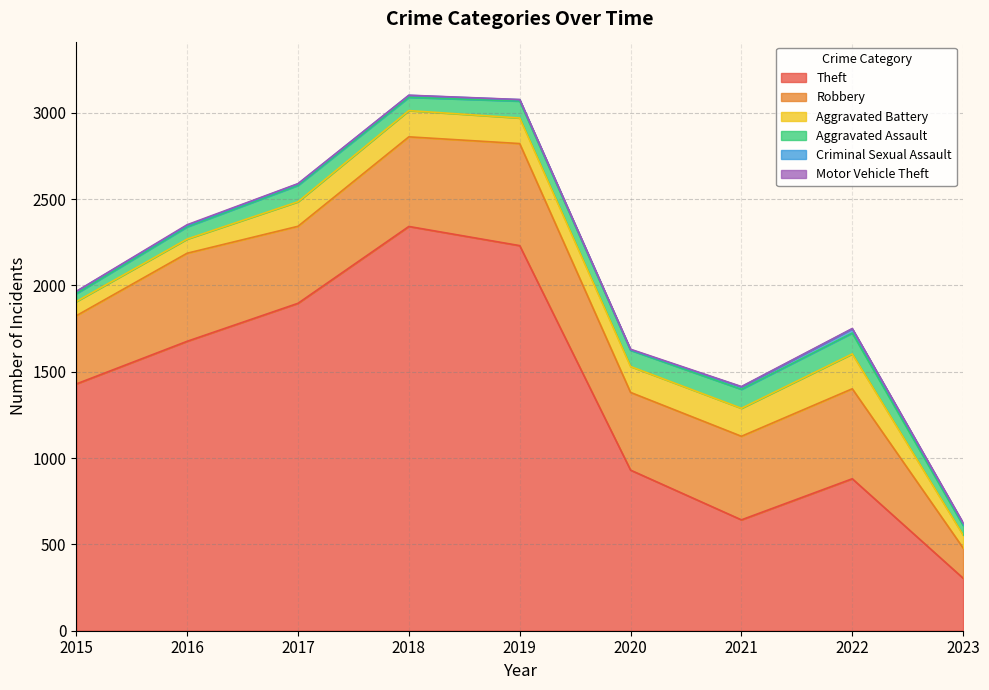

Reading left to right, list all the values displayed in this chart.

Theft: 1429	1676	1896	2341	2230	930	642	880	304
Robbery: 395	510	446	519	591	450	484	521	175
Aggravated Battery: 82	82	142	152	148	150	162	202	75
Aggravated Assault: 46	71	95	77	98	94	110	121	56
Criminal Sexual Assault: 12	8	8	11	8	3	14	24	11
Motor Vehicle Theft: 1	4	2	1	1	3	2	2	4